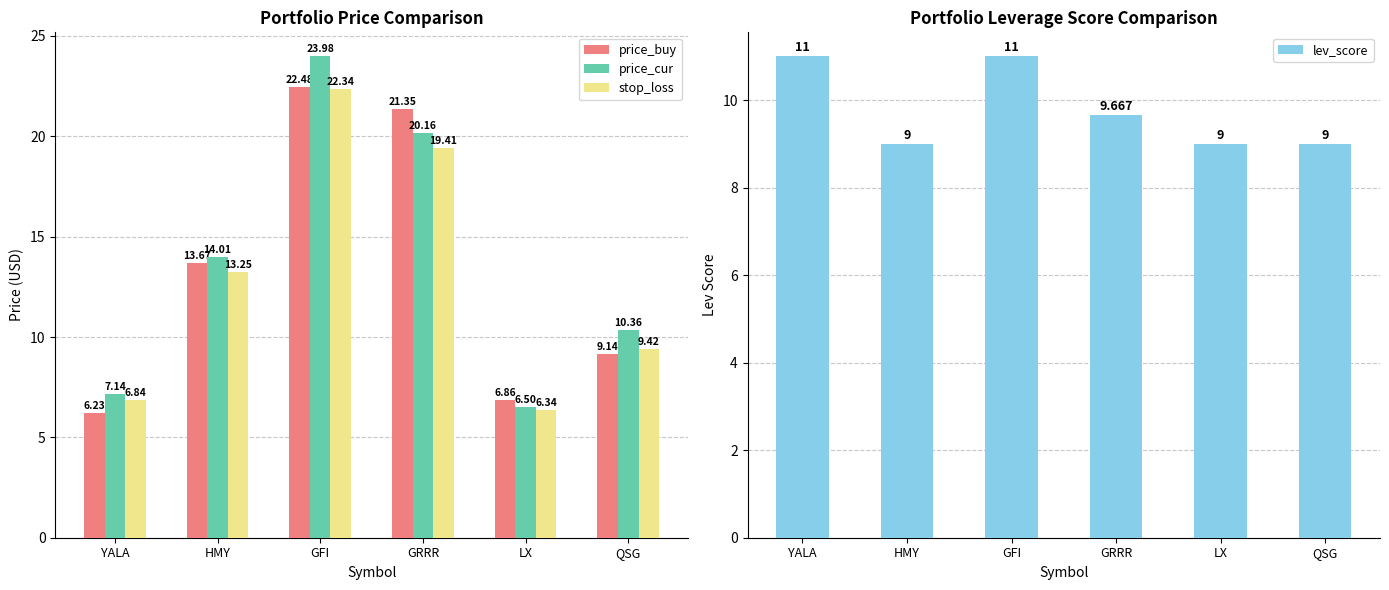

True or false: stop_loss has a value of 22.3 at GFI.

True